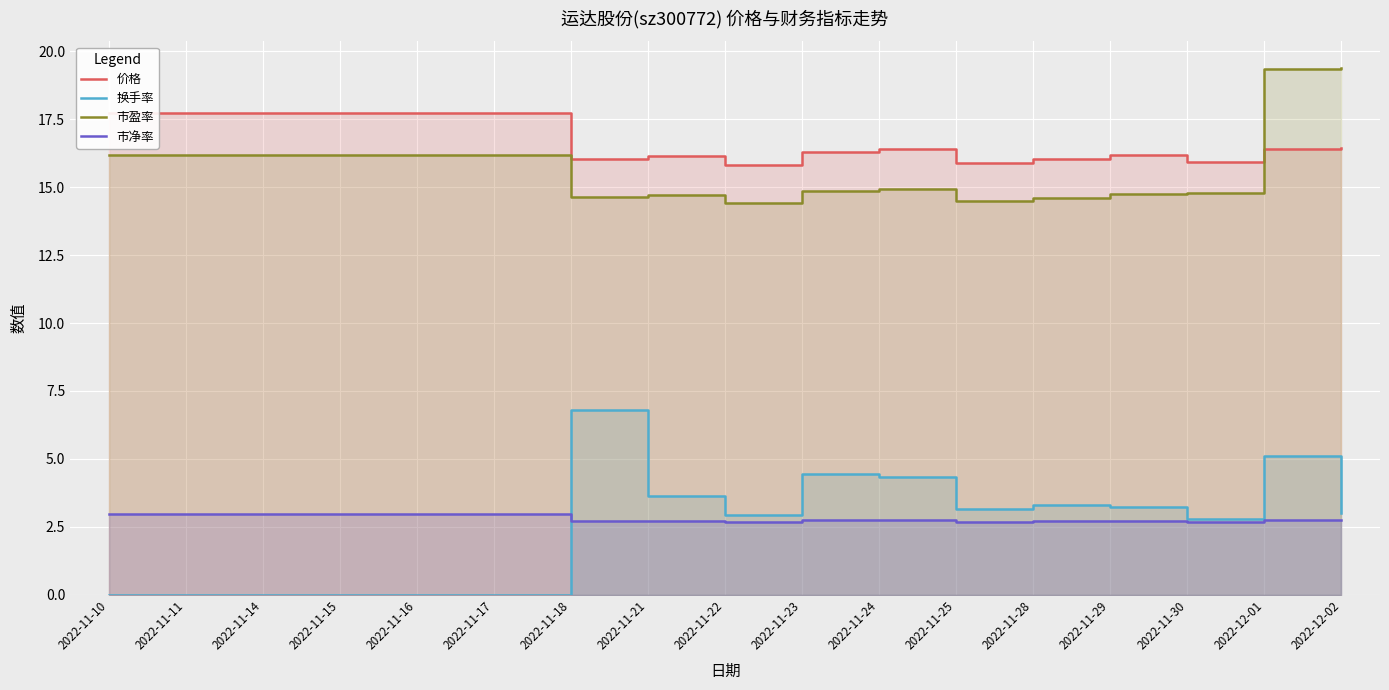

At how many categories does at least one series exceed 16?

14